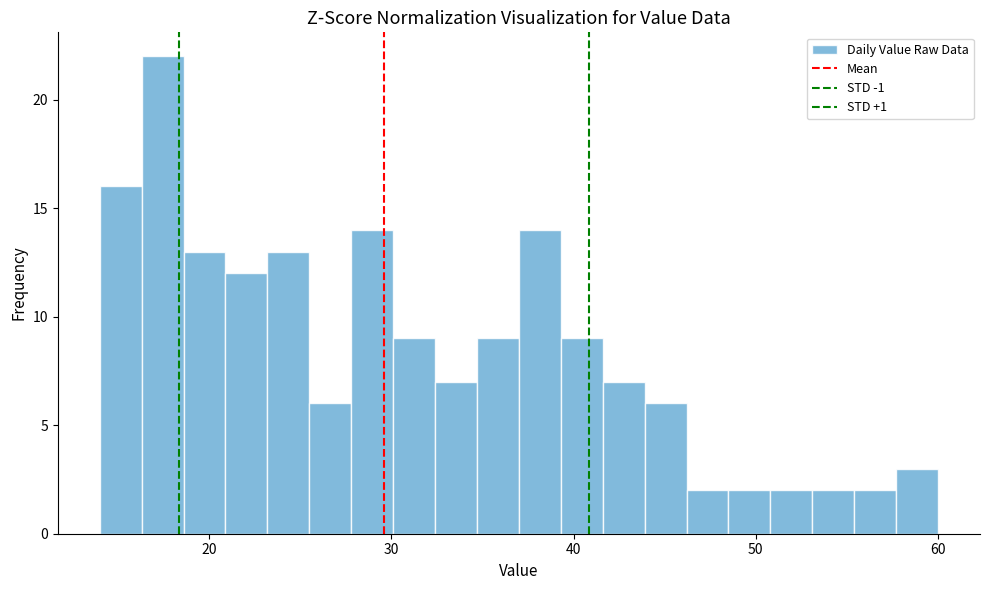

Read against the x-axis, roughly where is the centre of the tallest bar?

17